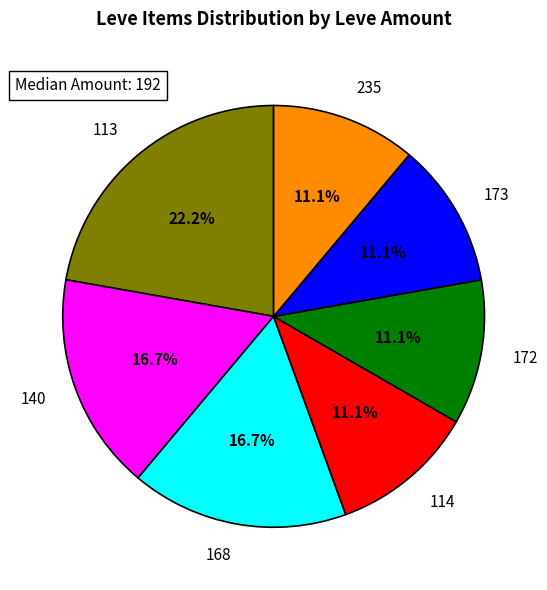

How many slices are in this pie chart?

7